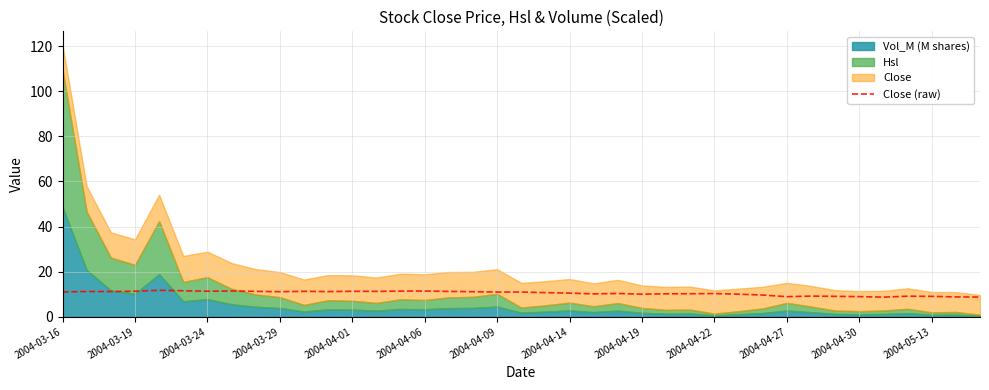

Is it true that Close (raw) equals 9.0 at 2004-05-13?

True